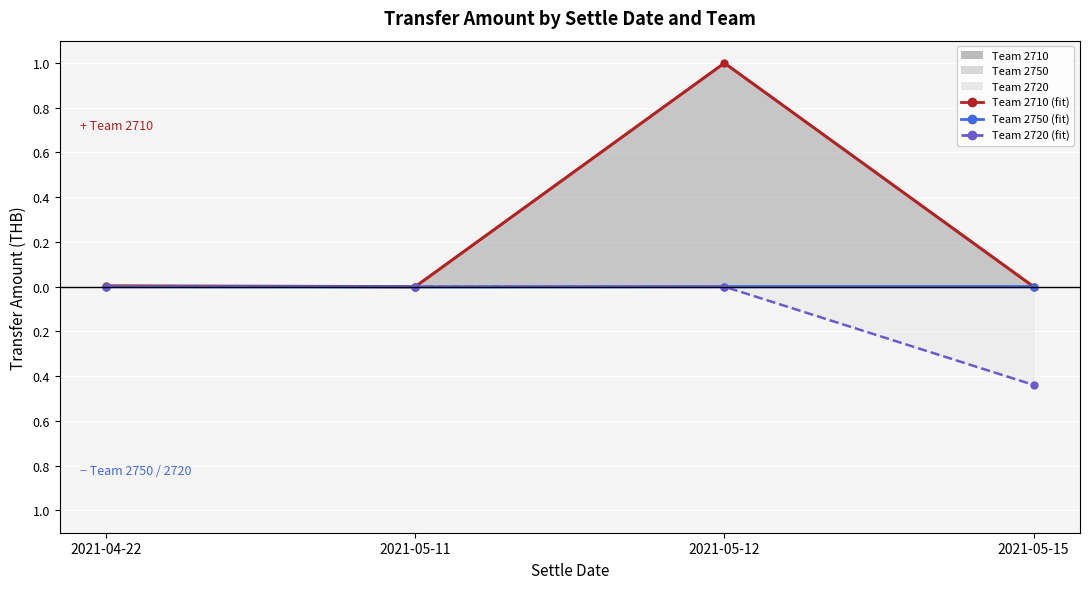

At 2021-04-22, list the series in order from smallest to largest.

Team 2750 (line), Team 2720 (line), Team 2710 (line)